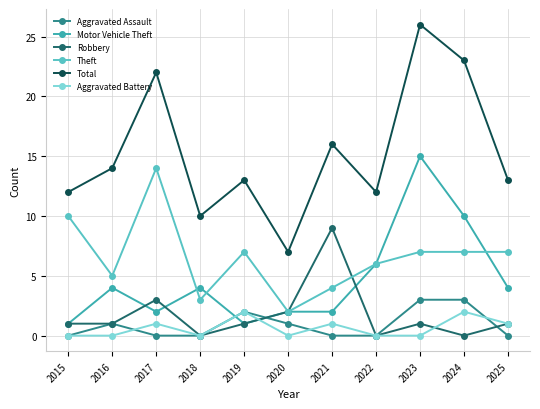

Reading left to right, extract all data points from this chart.

Aggravated Assault: 2015=0	2016=1	2017=0	2018=0	2019=2	2020=1	2021=0	2022=0	2023=3	2024=3	2025=0
Motor Vehicle Theft: 2015=1	2016=4	2017=2	2018=4	2019=1	2020=2	2021=2	2022=6	2023=15	2024=10	2025=4
Robbery: 2015=1	2016=1	2017=3	2018=0	2019=1	2020=2	2021=9	2022=0	2023=1	2024=0	2025=1
Theft: 2015=10	2016=5	2017=14	2018=3	2019=7	2020=2	2021=4	2022=6	2023=7	2024=7	2025=7
Total: 2015=12	2016=14	2017=22	2018=10	2019=13	2020=7	2021=16	2022=12	2023=26	2024=23	2025=13
Aggravated Battery: 2015=0	2016=0	2017=1	2018=0	2019=2	2020=0	2021=1	2022=0	2023=0	2024=2	2025=1